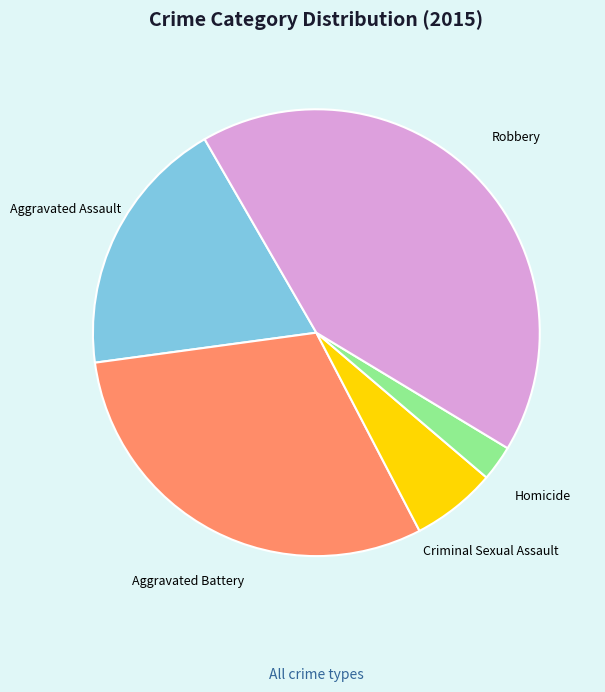

Do Robbery and Aggravated Assault together represent more than half of the pie?

Yes